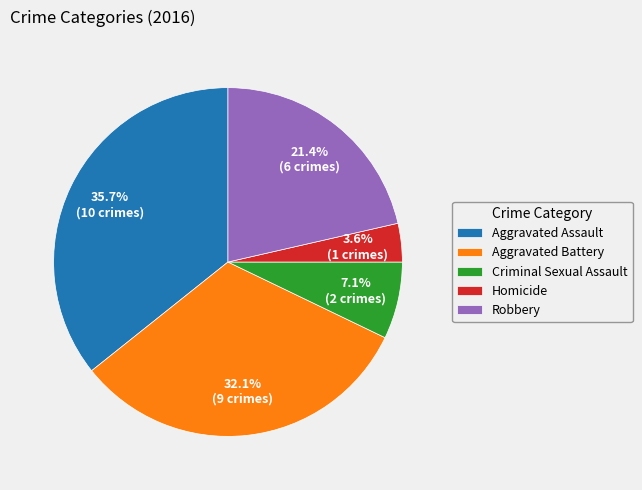

Between Criminal Sexual Assault and Homicide, which is larger?

Criminal Sexual Assault